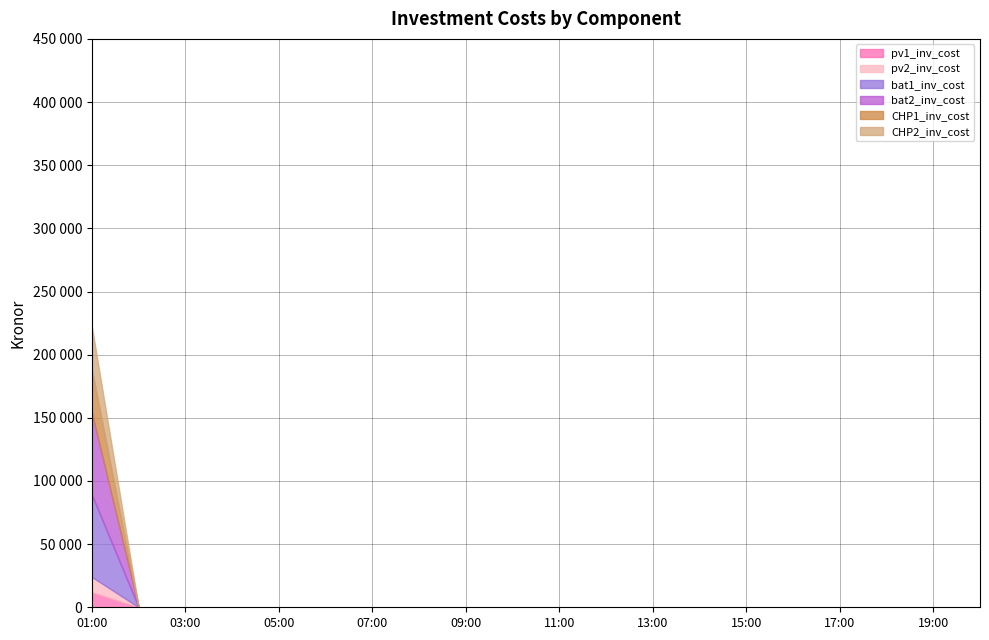

Does the chart display data point markers on the line(s)?

No